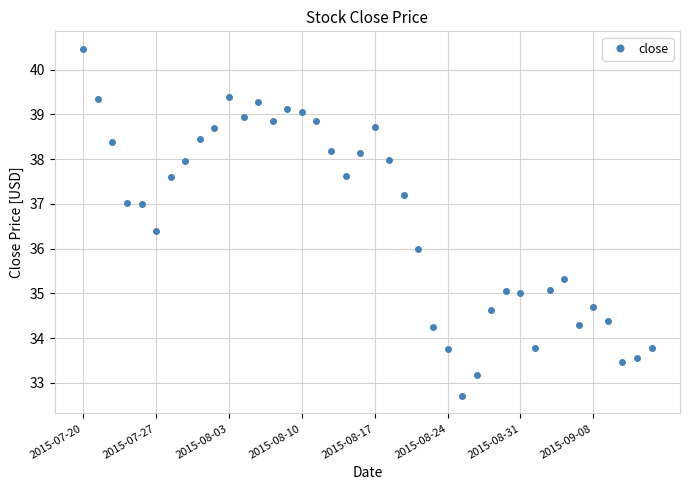

How many lines are shown in the chart?

1